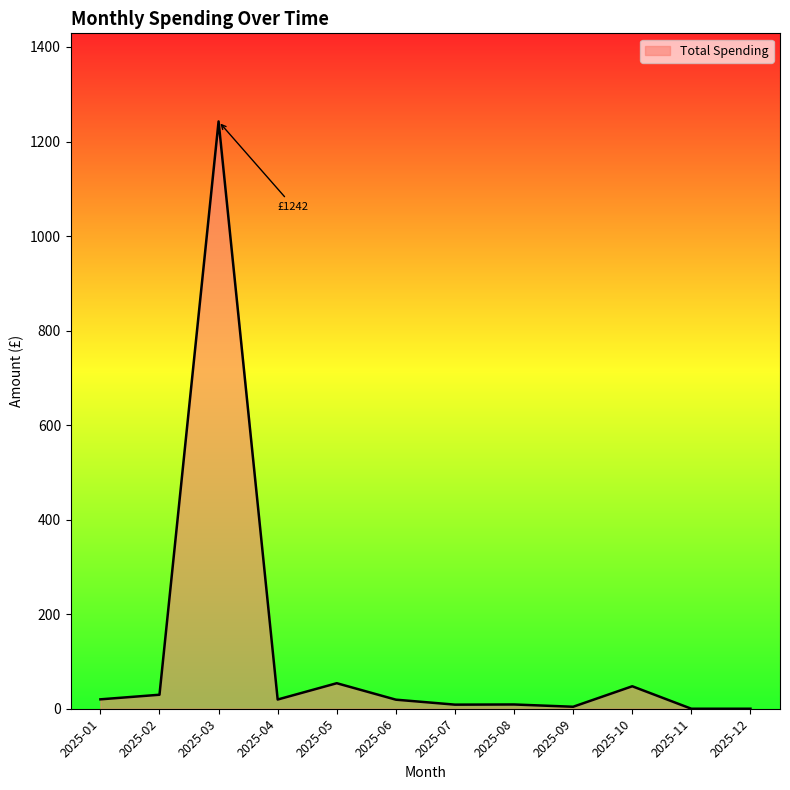

What is the change in value from 2025-04 to 2025-10?

+28.0